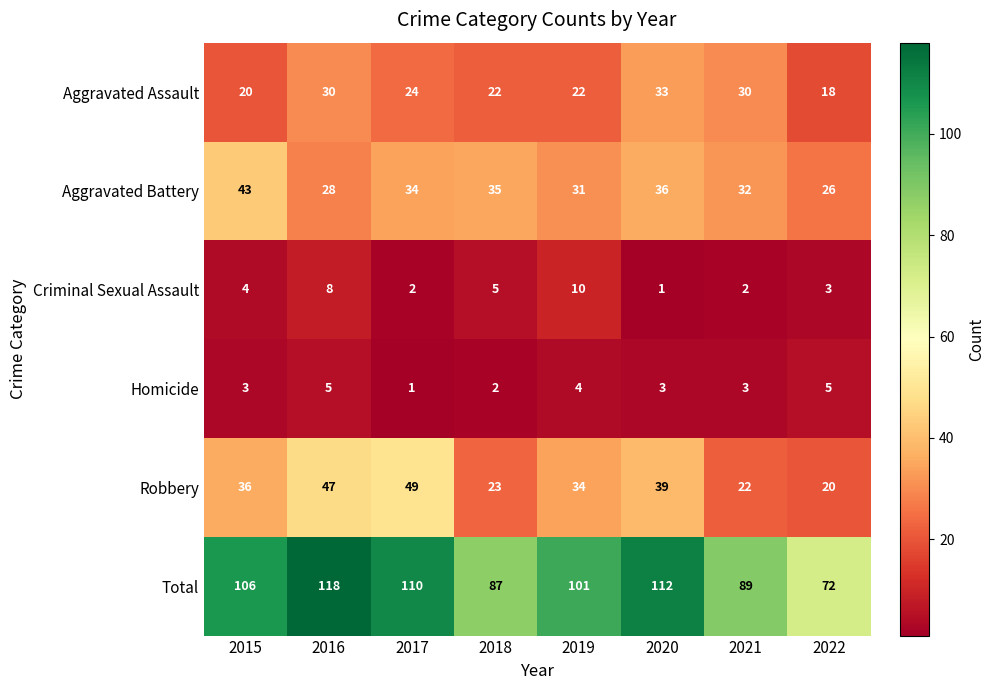

Count the number of categories in the chart.

8